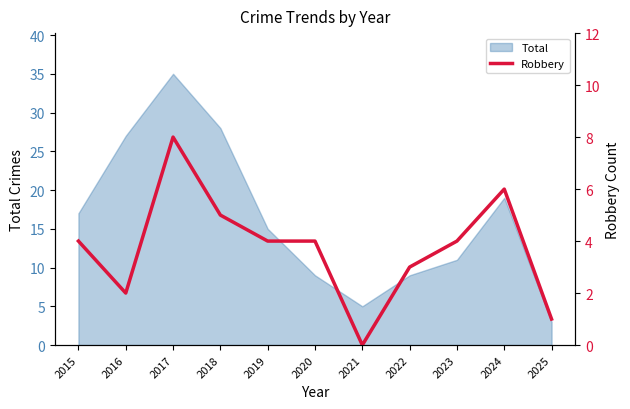

How many categories are shown in the chart?

11